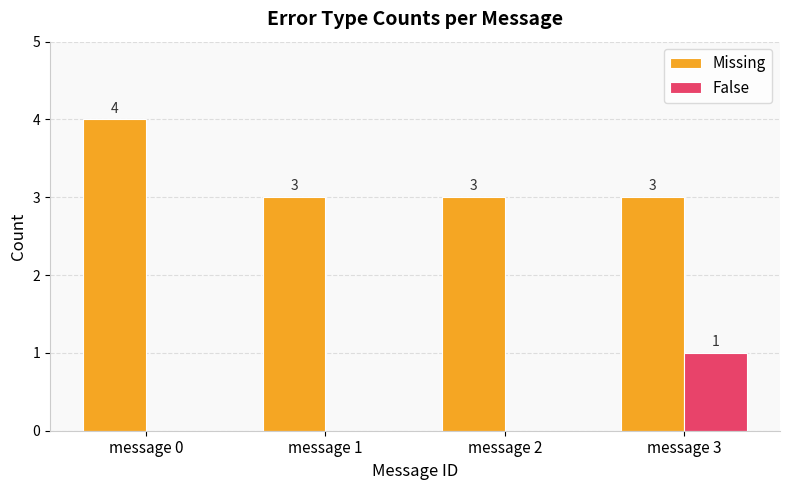

What is the sum of the Missing values at message 2 and message 0?

7